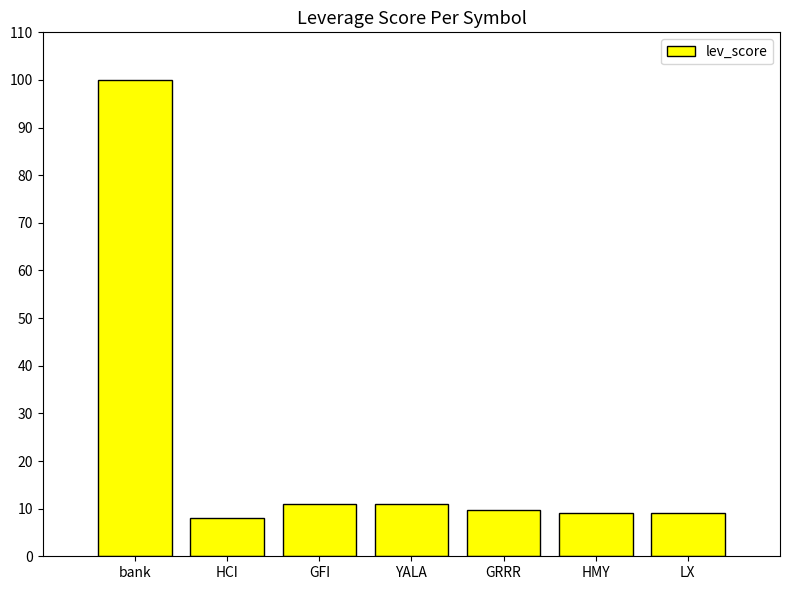

At which label does the data first exceed 9?

bank